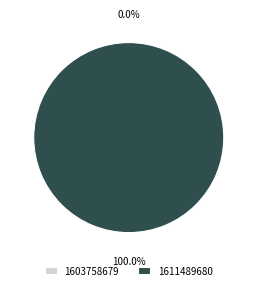

Is it true that 1603758679 is 0% of the pie?

True